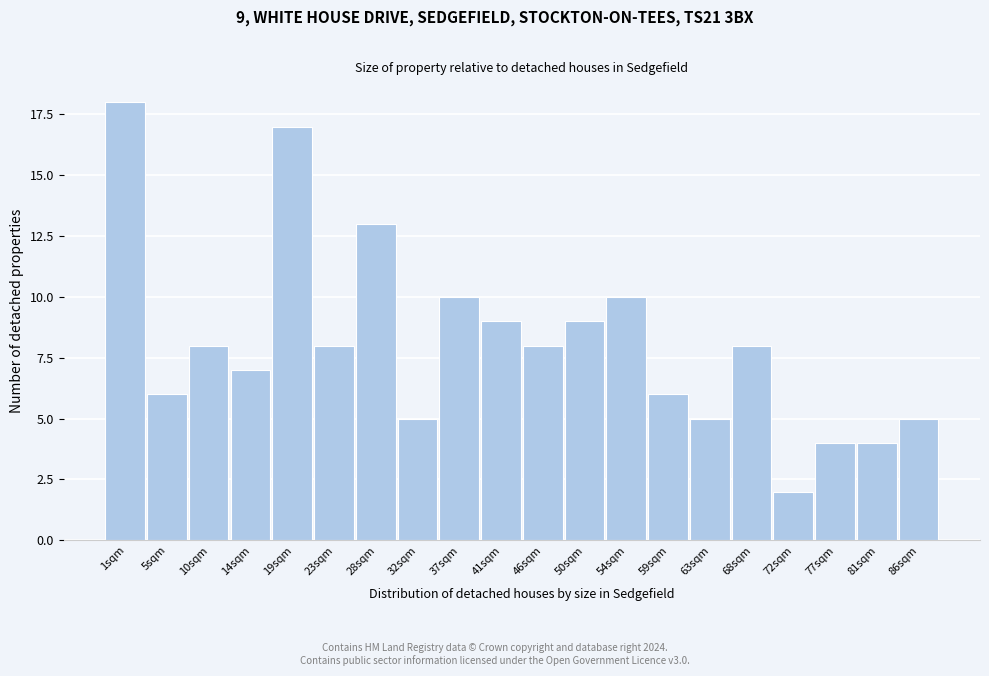

Reading right to left, extract all data points from this chart.

5	4	4	2	8	5	6	10	9	8	9	10	5	13	8	17	7	8	6	18